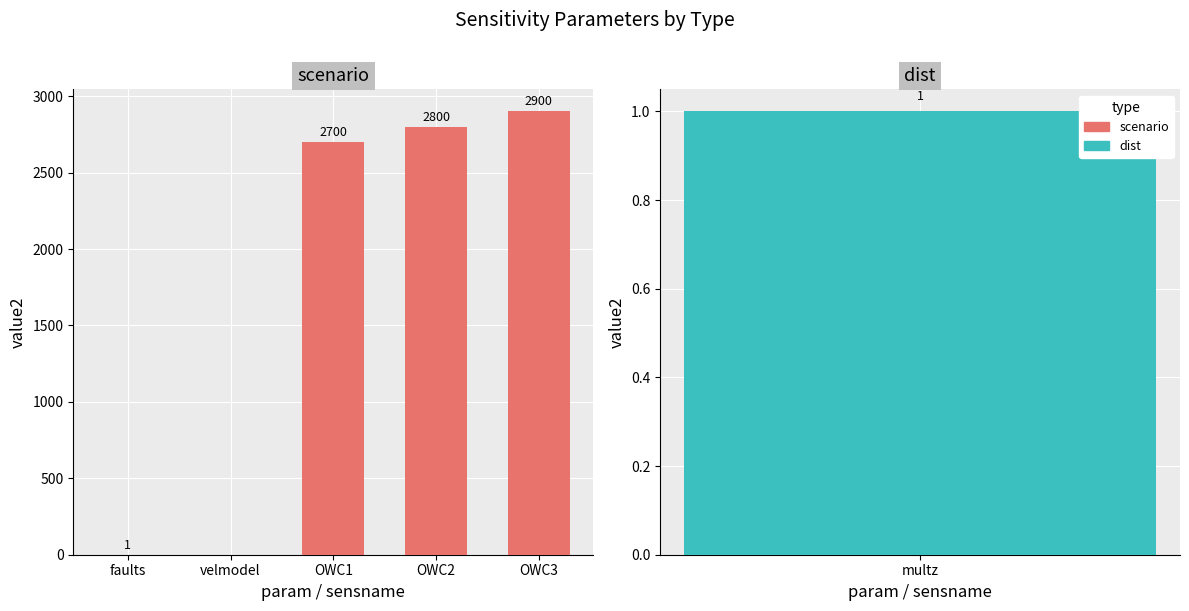

What is the change in value from faults to OWC2?

+2799